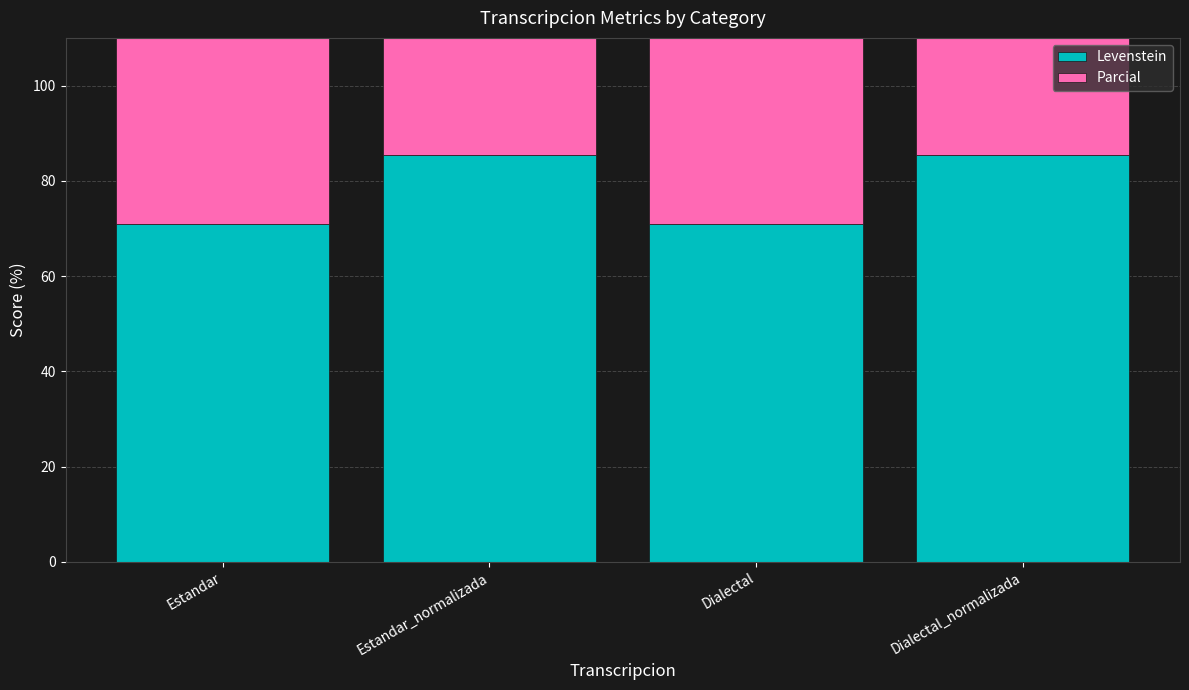

What is the difference between the maximum and minimum values in the Levenstein series?

14.7